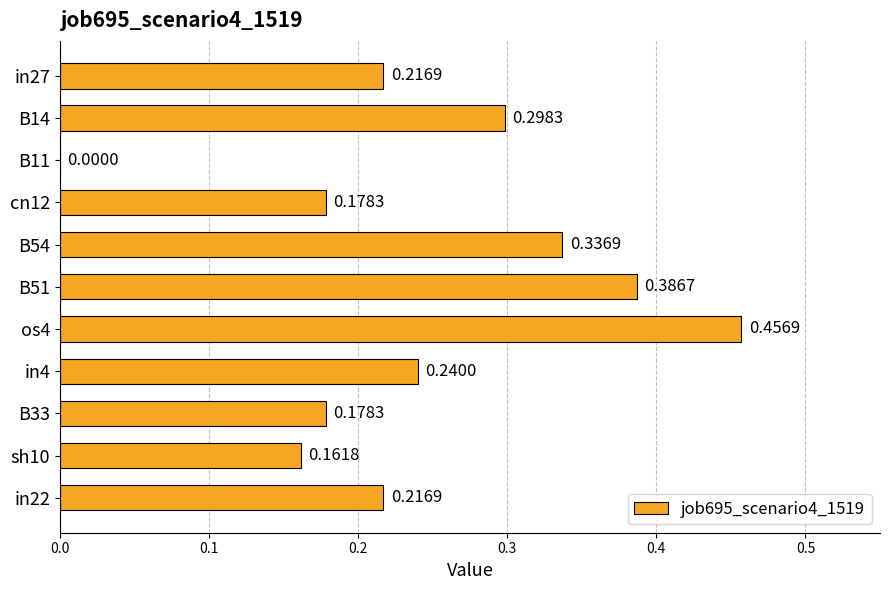

What is the sum of all values?

2.7